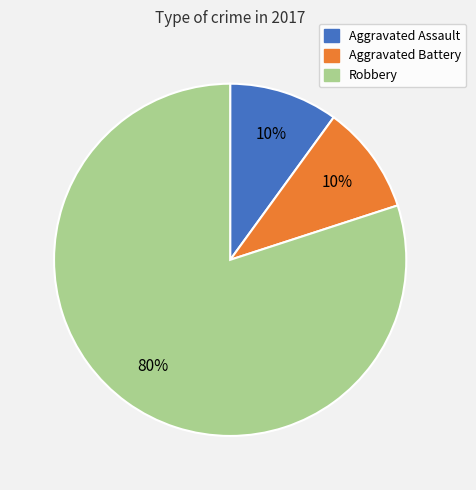

To the nearest percent, what is the combined percentage of Robbery and Aggravated Assault?

90%